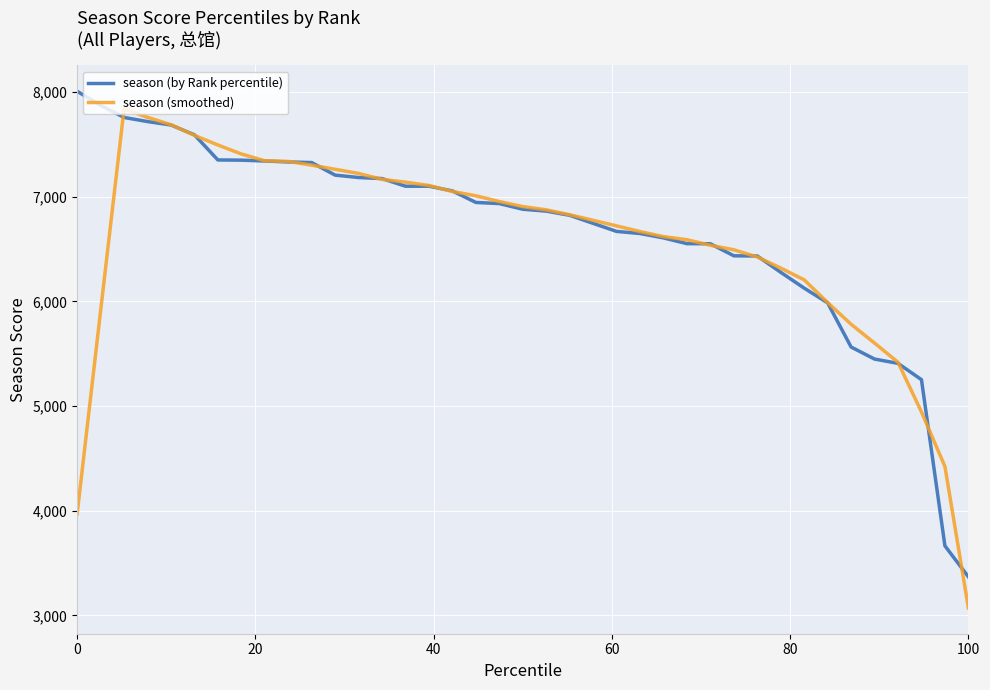

What is the maximum value shown in the chart?

8008.0